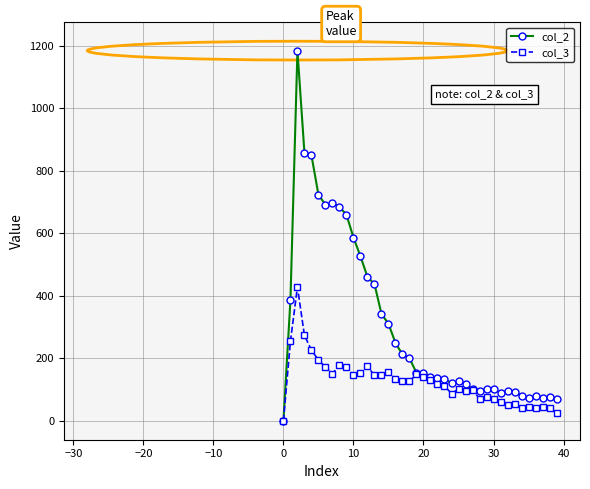

What is the maximum value shown in the chart?

1184